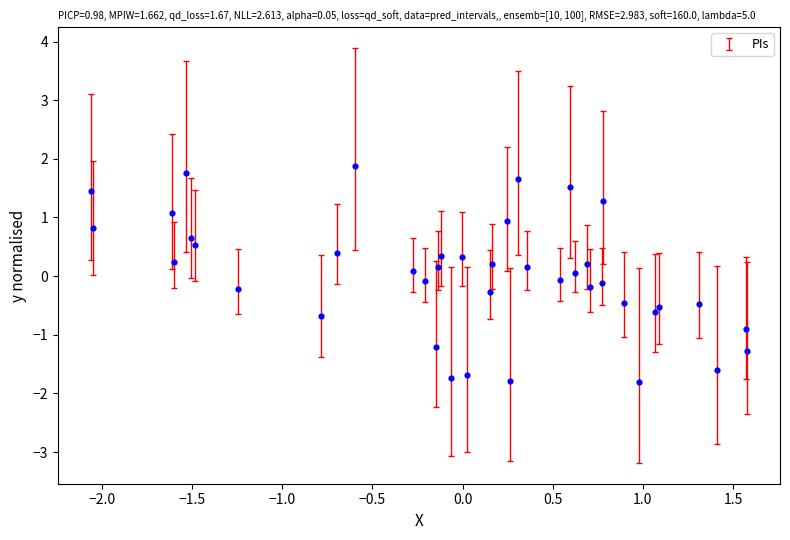

What is the range of X values (max minus min)?

3.6